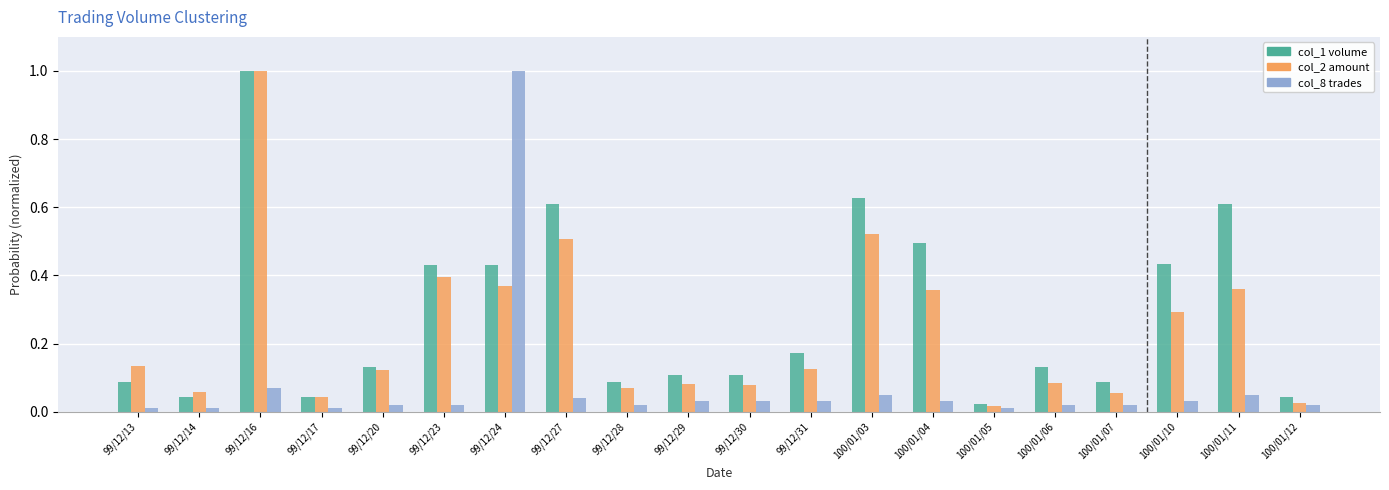

Are the bars grouped side by side (vs. stacked)?

Yes